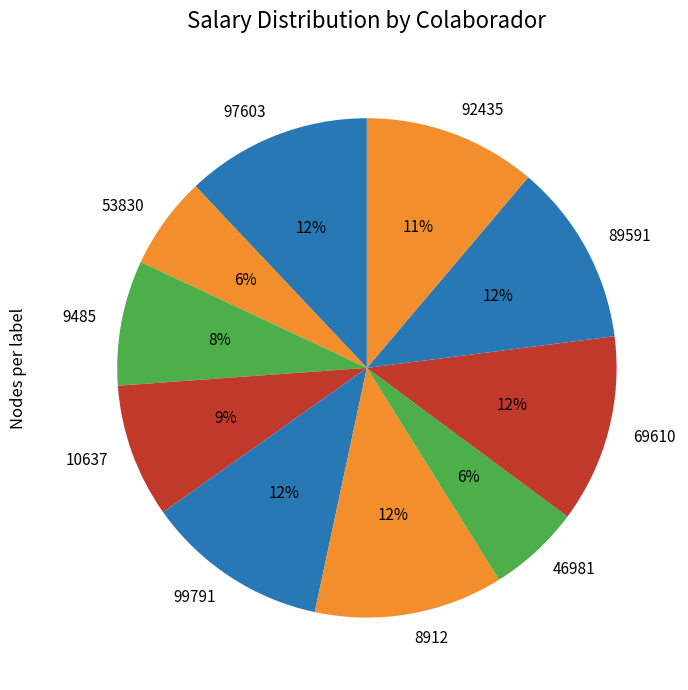

To the nearest percent, what portion does 99791 represent?

12%